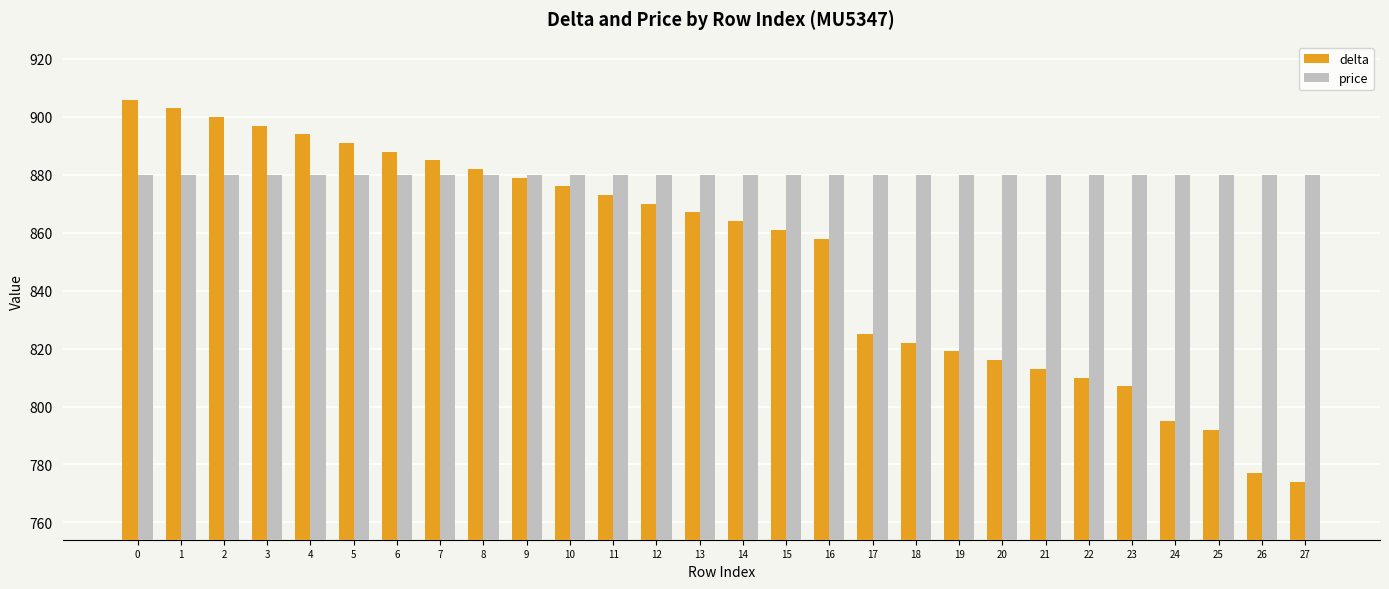

Reading right to left, extract all data points from this chart.

delta: 27=774	26=777	25=792	24=795	23=807	22=810	21=813	20=816	19=819	18=822	17=825	16=858	15=861	14=864	13=867	12=870	11=873	10=876	9=879	8=882	7=885	6=888	5=891	4=894	3=897	2=900	1=903	0=906
price: 27=880	26=880	25=880	24=880	23=880	22=880	21=880	20=880	19=880	18=880	17=880	16=880	15=880	14=880	13=880	12=880	11=880	10=880	9=880	8=880	7=880	6=880	5=880	4=880	3=880	2=880	1=880	0=880